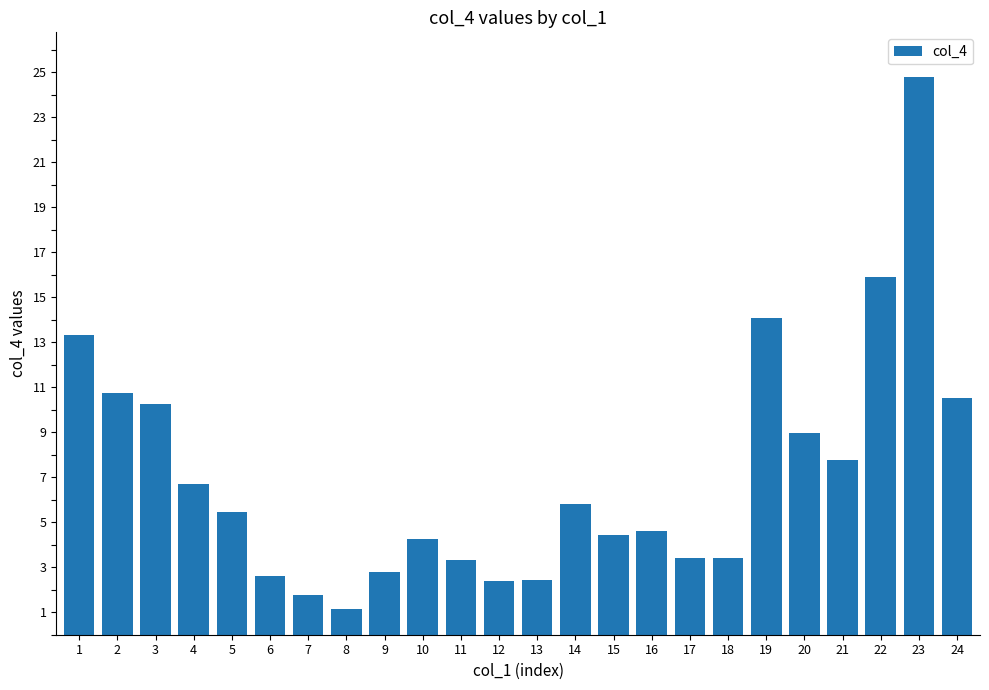

What is the difference between the maximum and minimum values?

23.6